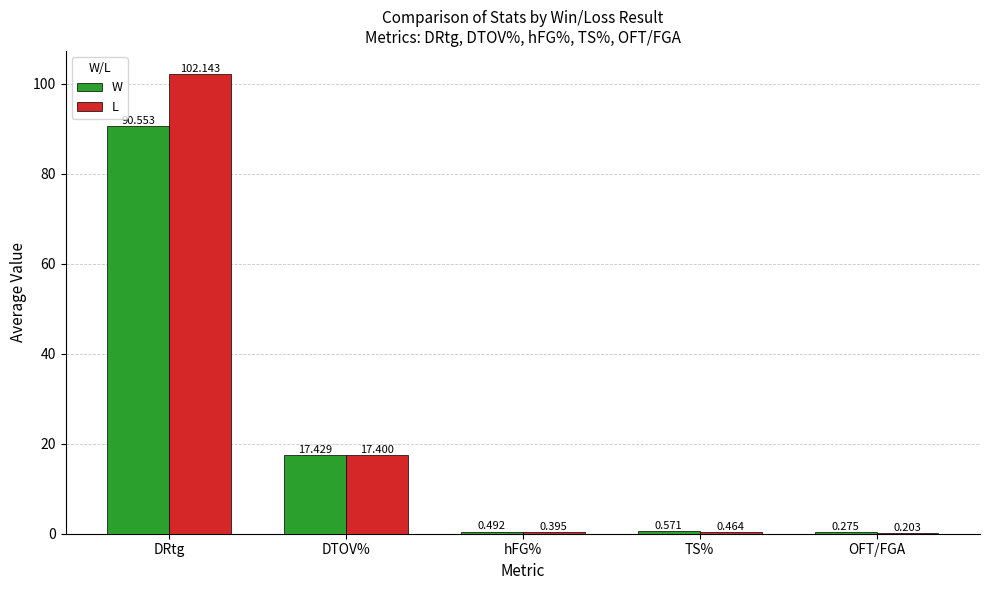

At which category is the sum across all series the highest?

DRtg